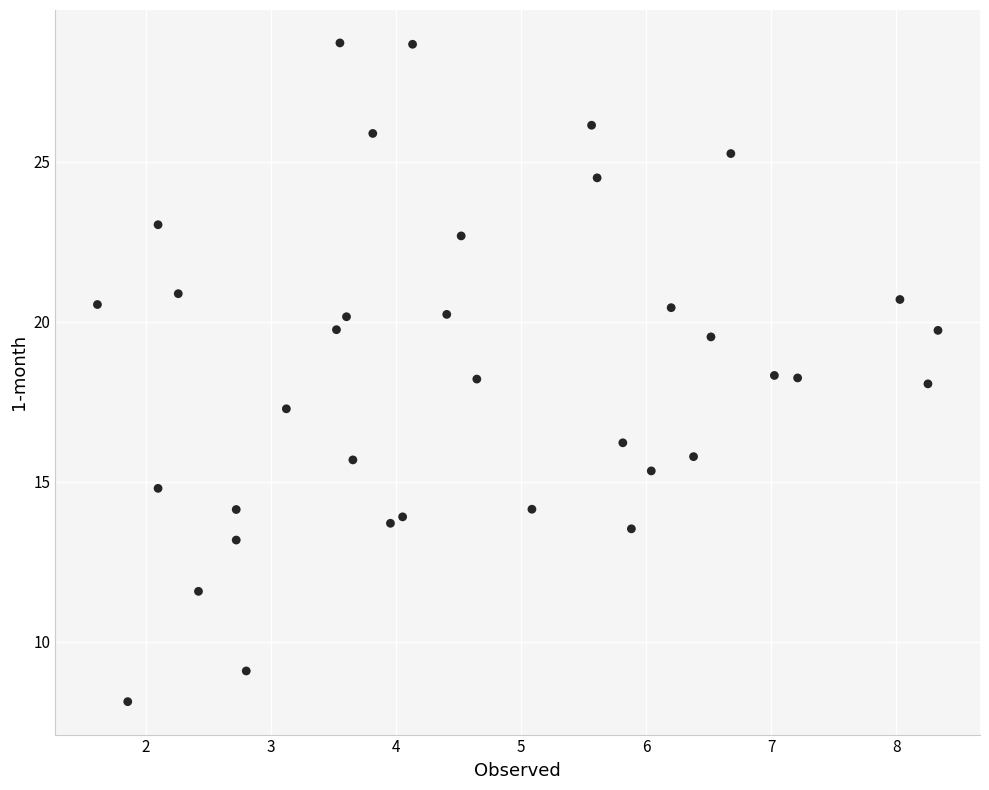

What is the range of Y values (max minus min)?

20.6